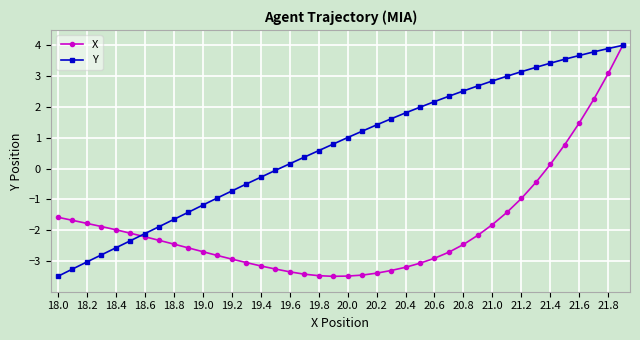

What is the smallest value displayed?

-3.5